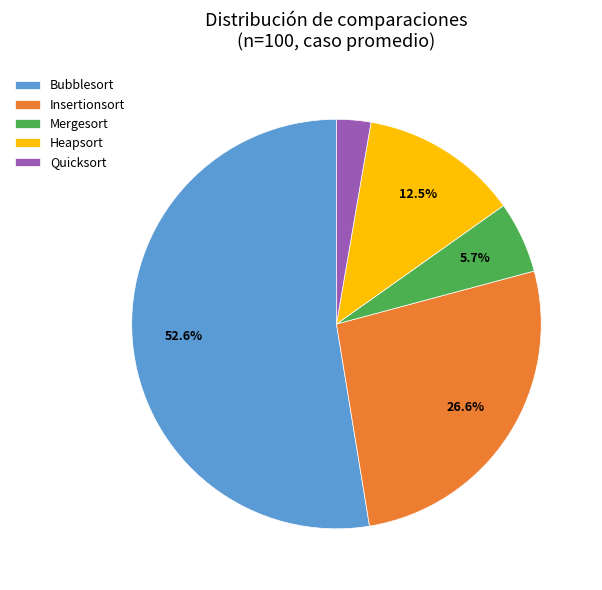

Rank the categories by value from lowest to highest.

Quicksort, Mergesort, Heapsort, Insertionsort, Bubblesort